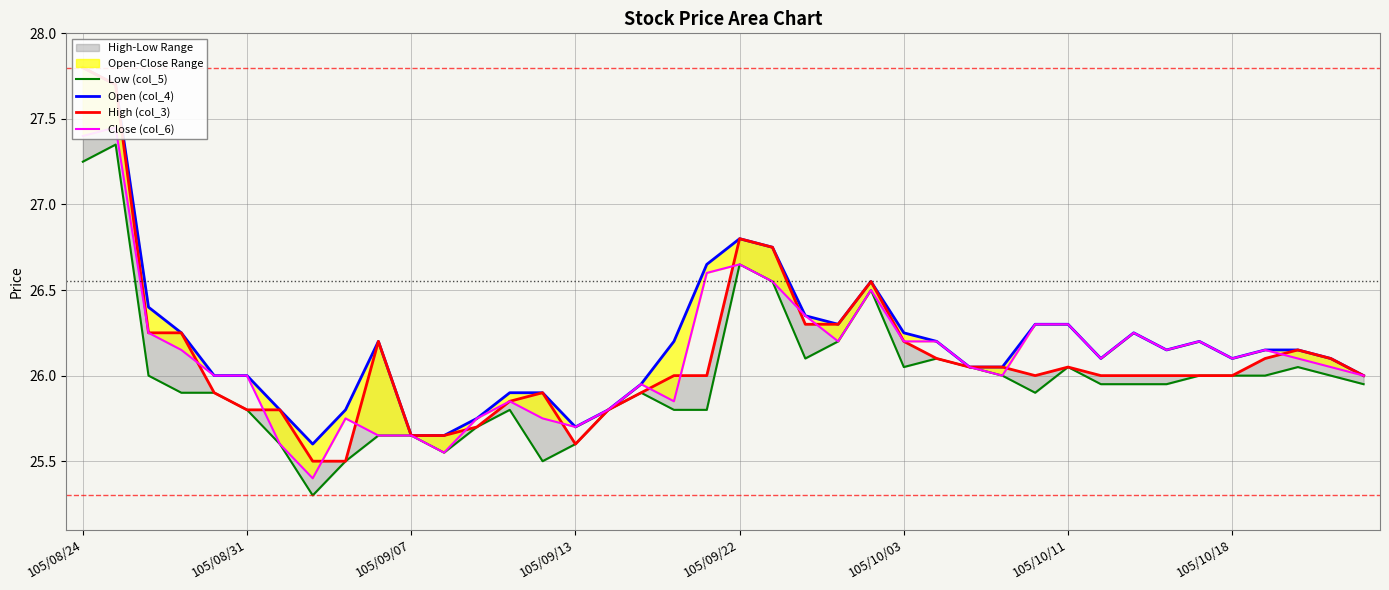

Which series changed the most between 9 and 37?

Close (col_6)